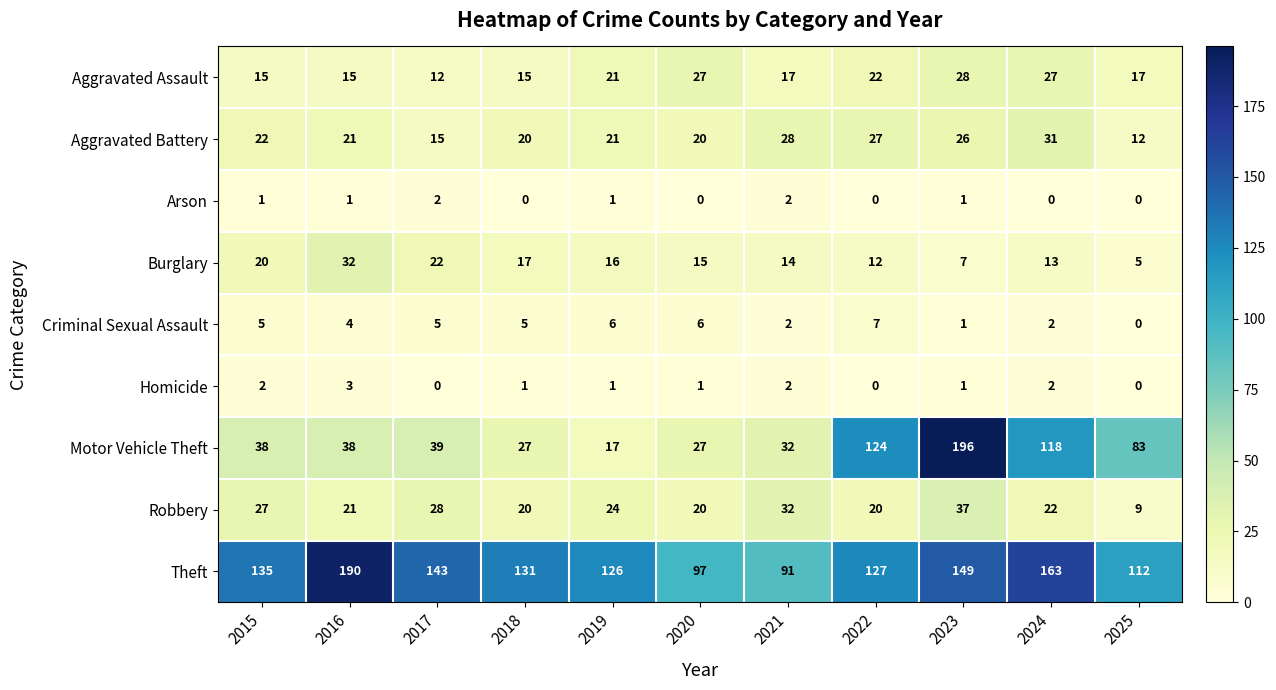

The Arson series shows 0 at 2025. True or false?

True